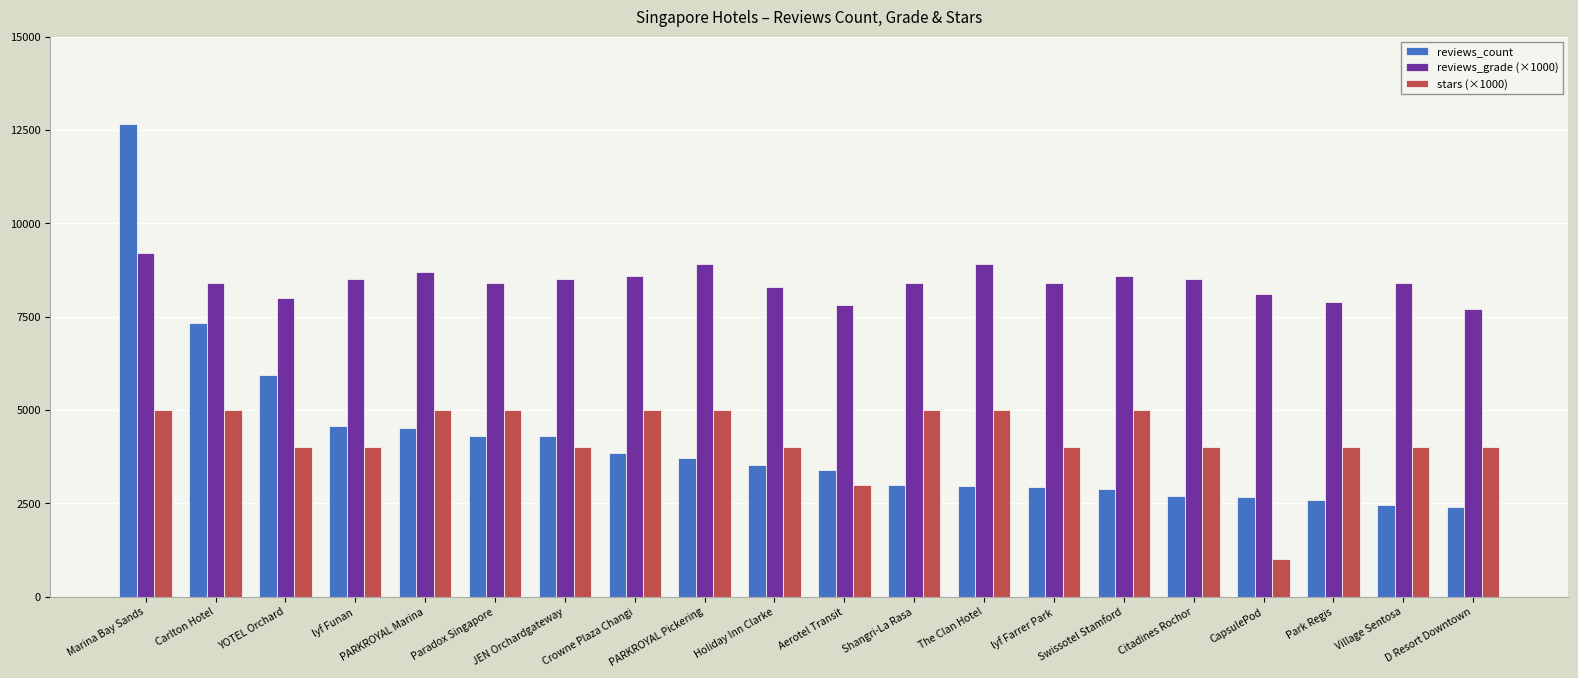

Rank the series by their maximum value, from lowest to highest.

stars (×1000), reviews_grade (×1000), reviews_count